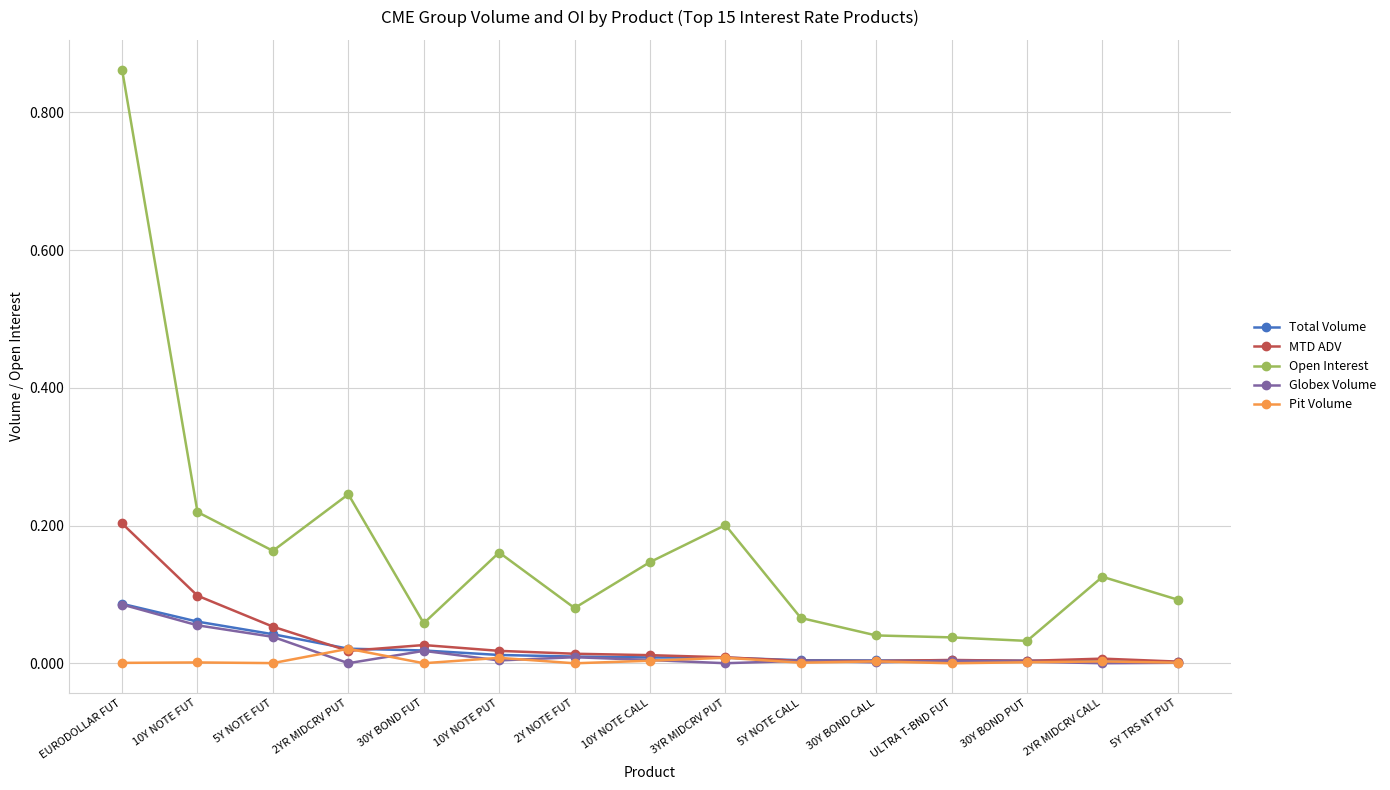

Which category has the highest value across all series?

EURODOLLAR FUT